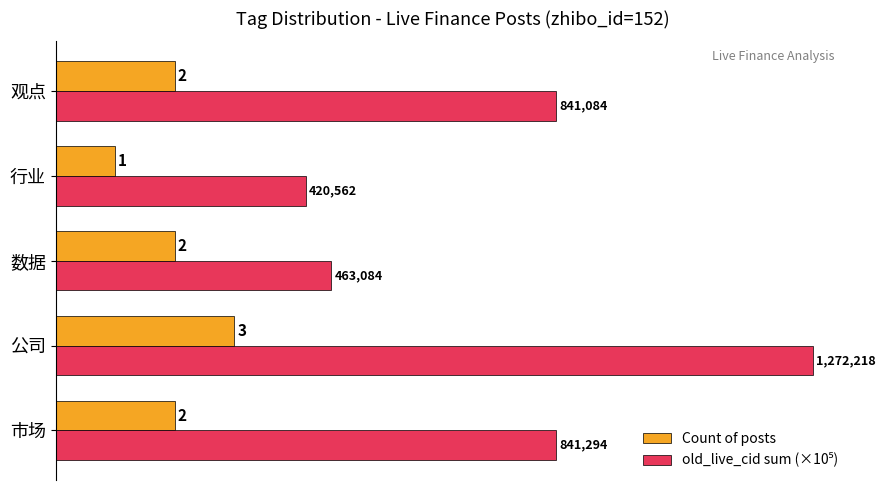

How many Count of posts values are between 2 and 3?

4